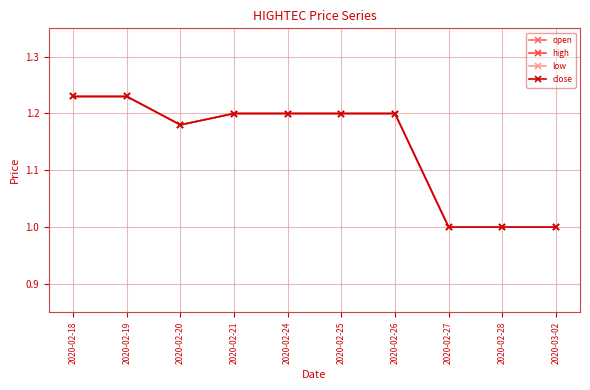

True or false: low has more than 2 interior local peaks.

False